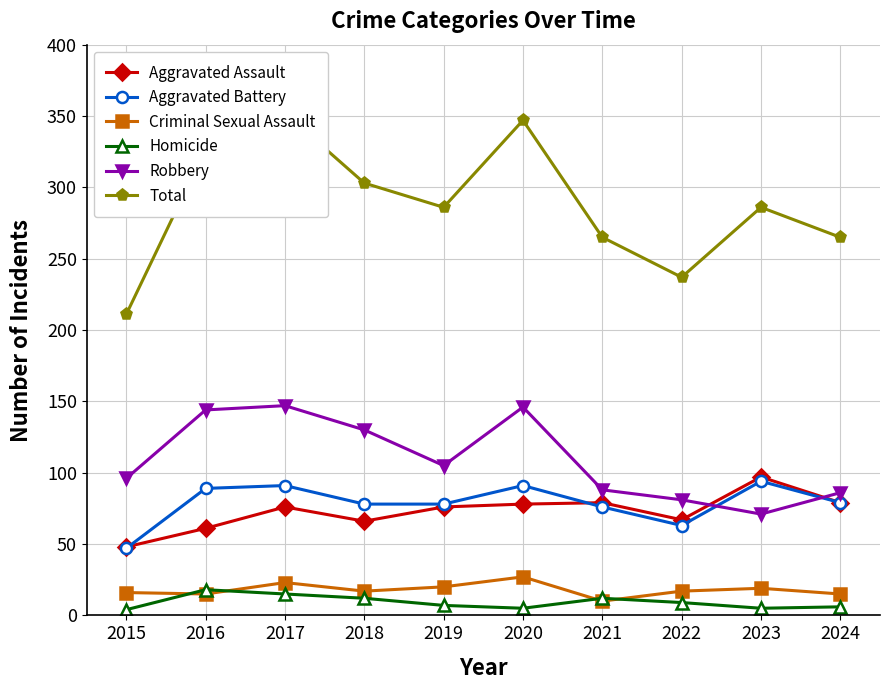

How many data points does each series have?

10